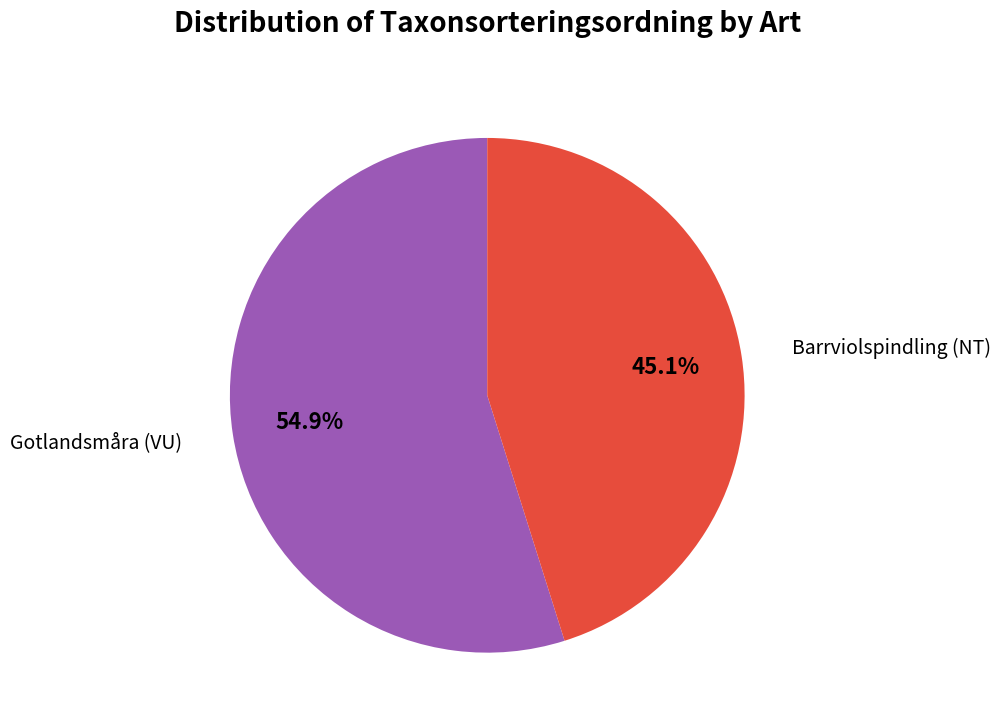

Is there a majority slice in this chart?

Yes